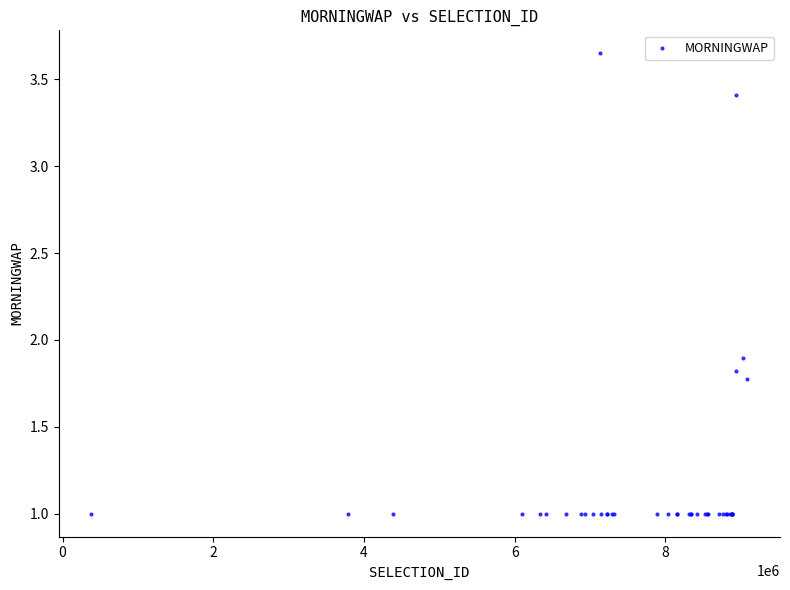

What Y value in the scatter plot is closest to 2?

1.9